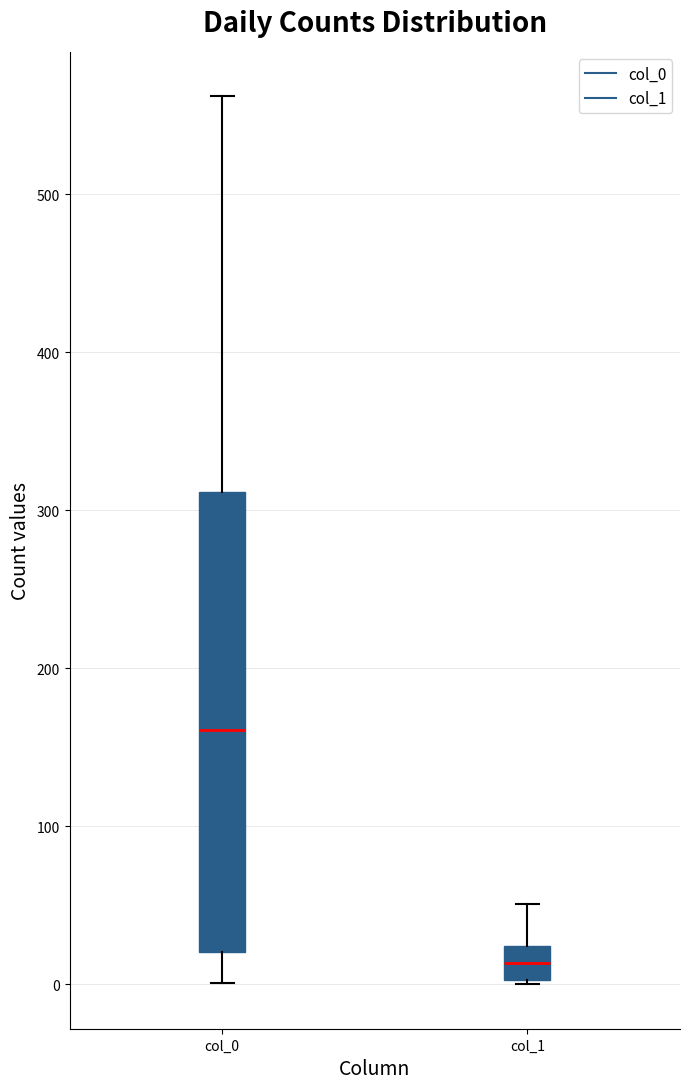

Where is the upper edge of the box for col_1 on the y-axis? The values are not printed on the chart, so give them approximately, as read against the axis.

20